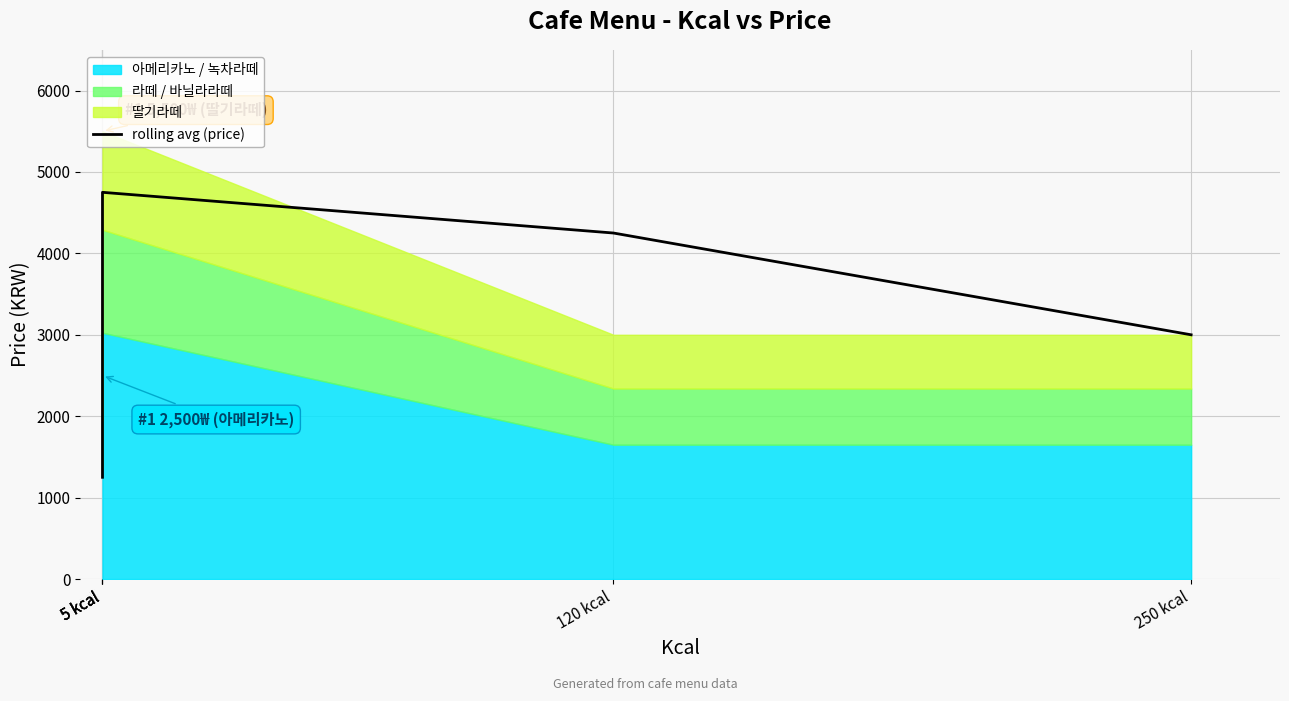

What is the maximum value shown in the chart?

4750